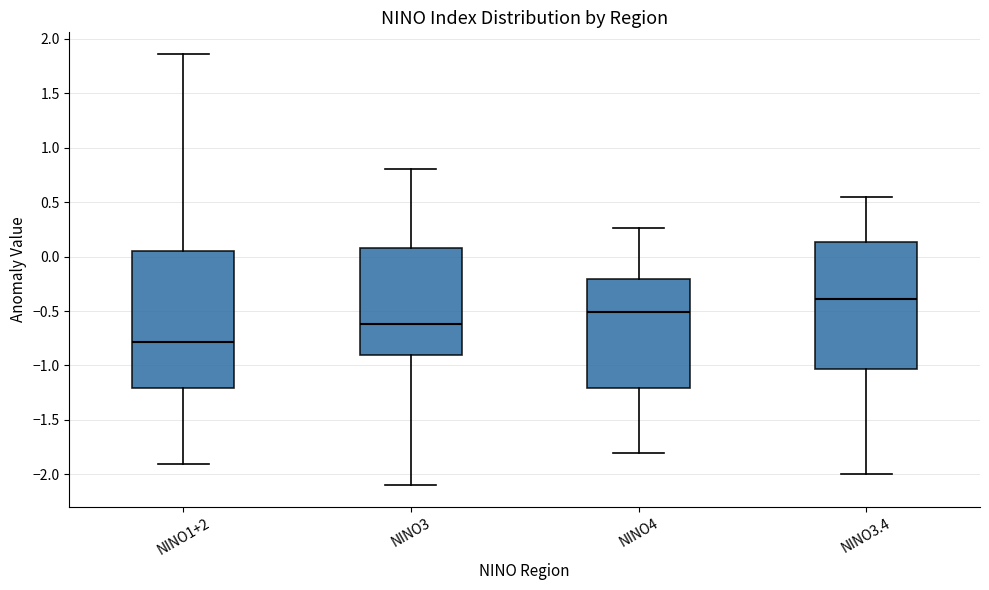

Reading left to right, read every box against the y-axis: the position of its median line, the range the box covers, and the ends of its whiskers. The values are not printed on the chart, so give them approximately, as read against the axis.

NINO1+2: median -0.80, box -1.20 to 0.05, whiskers -1.90 to 1.85
NINO3: median -0.60, box -0.90 to 0.10, whiskers -2.10 to 0.80
NINO4: median -0.50, box -1.20 to -0.20, whiskers -1.80 to 0.25
NINO3.4: median -0.40, box -1.05 to 0.15, whiskers -2.00 to 0.55